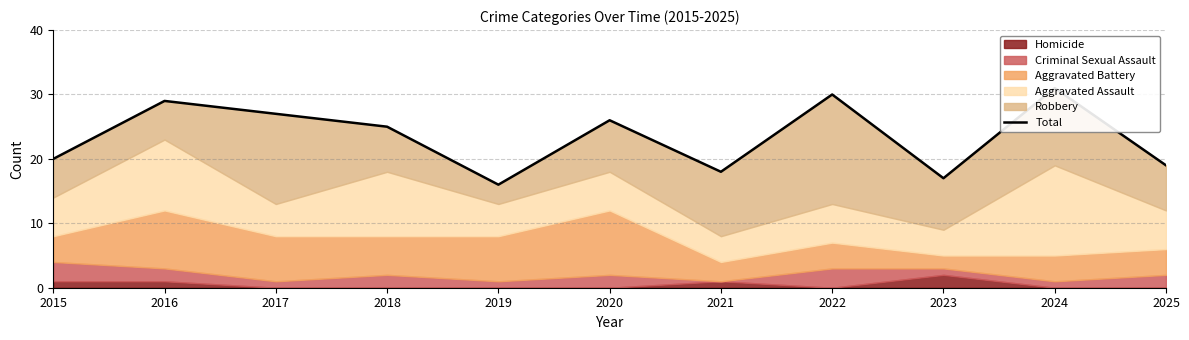

What is the sum of all values?

258